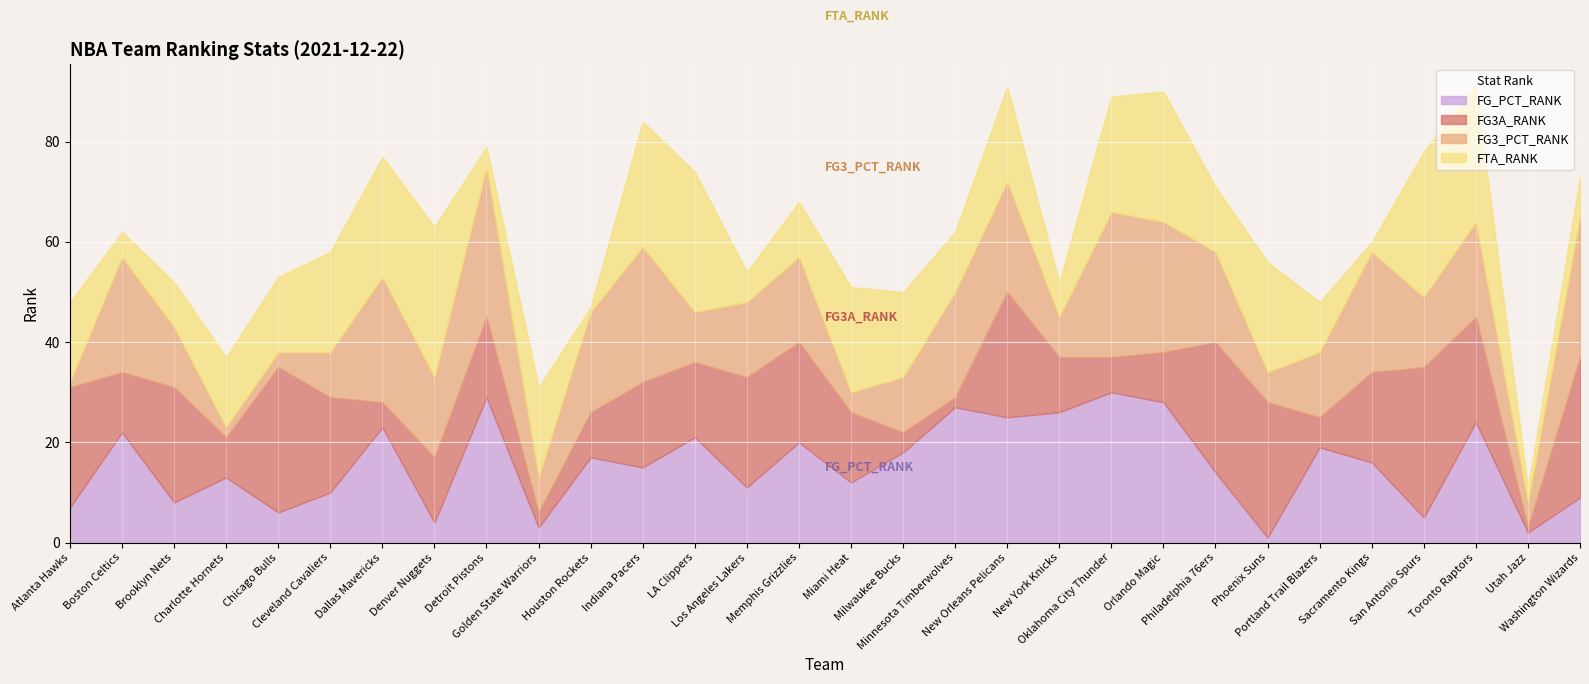

Reading left to right, list all the values displayed in this chart.

FG_PCT_RANK: Atlanta Hawks=7	Boston Celtics=22	Brooklyn Nets=8	Charlotte Hornets=13	Chicago Bulls=6	Cleveland Cavaliers=10	Dallas Mavericks=23	Denver Nuggets=4	Detroit Pistons=29	Golden State Warriors=3	Houston Rockets=17	Indiana Pacers=15	LA Clippers=21	Los Angeles Lakers=11	Memphis Grizzlies=20	Miami Heat=12	Milwaukee Bucks=18	Minnesota Timberwolves=27	New Orleans Pelicans=25	New York Knicks=26	Oklahoma City Thunder=30	Orlando Magic=28	Philadelphia 76ers=14	Phoenix Suns=1	Portland Trail Blazers=19	Sacramento Kings=16	San Antonio Spurs=5	Toronto Raptors=24	Utah Jazz=2	Washington Wizards=9
FG3A_RANK: Atlanta Hawks=24	Boston Celtics=12	Brooklyn Nets=23	Charlotte Hornets=8	Chicago Bulls=29	Cleveland Cavaliers=19	Dallas Mavericks=5	Denver Nuggets=13	Detroit Pistons=16	Golden State Warriors=3	Houston Rockets=9	Indiana Pacers=17	LA Clippers=15	Los Angeles Lakers=22	Memphis Grizzlies=20	Miami Heat=14	Milwaukee Bucks=4	Minnesota Timberwolves=2	New Orleans Pelicans=25	New York Knicks=11	Oklahoma City Thunder=7	Orlando Magic=10	Philadelphia 76ers=26	Phoenix Suns=27	Portland Trail Blazers=6	Sacramento Kings=18	San Antonio Spurs=30	Toronto Raptors=21	Utah Jazz=1	Washington Wizards=28
FG3_PCT_RANK: Atlanta Hawks=1	Boston Celtics=23	Brooklyn Nets=12	Charlotte Hornets=2	Chicago Bulls=3	Cleveland Cavaliers=9	Dallas Mavericks=25	Denver Nuggets=16	Detroit Pistons=30	Golden State Warriors=7	Houston Rockets=20	Indiana Pacers=27	LA Clippers=10	Los Angeles Lakers=15	Memphis Grizzlies=17	Miami Heat=4	Milwaukee Bucks=11	Minnesota Timberwolves=21	New Orleans Pelicans=22	New York Knicks=8	Oklahoma City Thunder=29	Orlando Magic=26	Philadelphia 76ers=18	Phoenix Suns=6	Portland Trail Blazers=13	Sacramento Kings=24	San Antonio Spurs=14	Toronto Raptors=19	Utah Jazz=5	Washington Wizards=28
FTA_RANK: Atlanta Hawks=16	Boston Celtics=5	Brooklyn Nets=9	Charlotte Hornets=14	Chicago Bulls=15	Cleveland Cavaliers=20	Dallas Mavericks=24	Denver Nuggets=30	Detroit Pistons=4	Golden State Warriors=18	Houston Rockets=1	Indiana Pacers=25	LA Clippers=28	Los Angeles Lakers=6	Memphis Grizzlies=11	Miami Heat=21	Milwaukee Bucks=17	Minnesota Timberwolves=12	New Orleans Pelicans=19	New York Knicks=7	Oklahoma City Thunder=23	Orlando Magic=26	Philadelphia 76ers=13	Phoenix Suns=22	Portland Trail Blazers=10	Sacramento Kings=2	San Antonio Spurs=29	Toronto Raptors=27	Utah Jazz=3	Washington Wizards=8